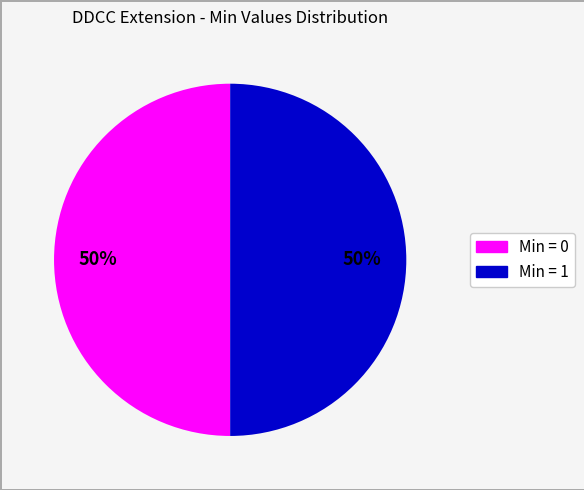

To the nearest percent, what is the average slice percentage?

50%